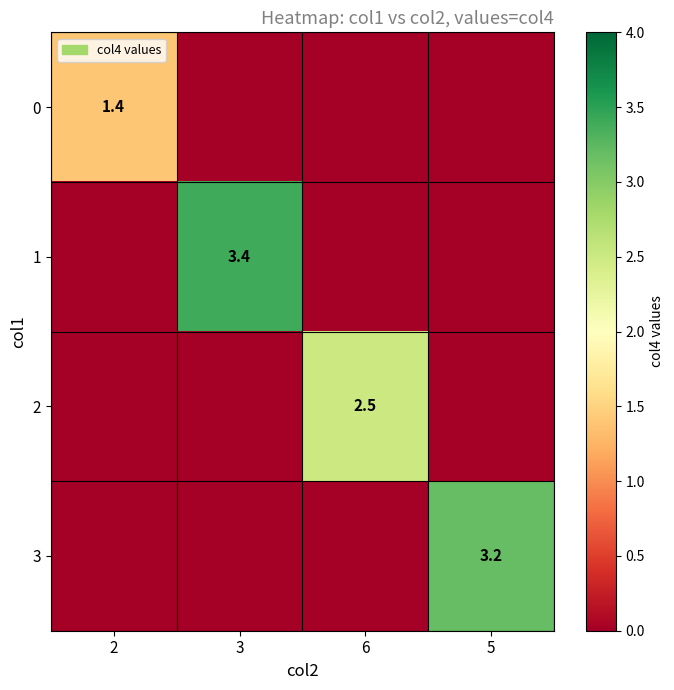

How many distinct data groups are displayed?

4